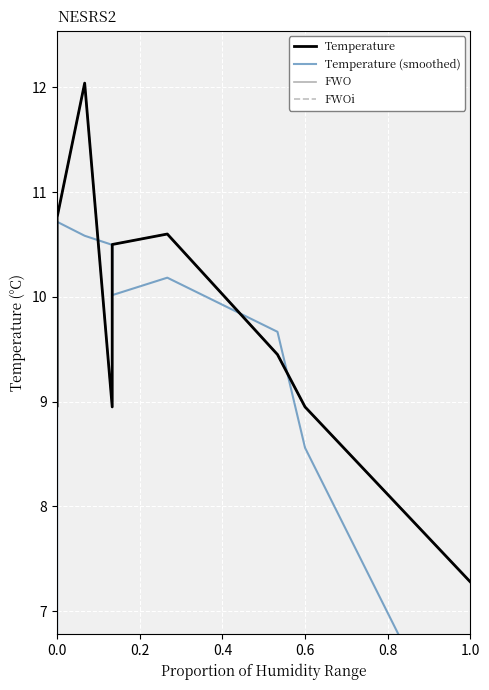

Count the number of categories in the chart.

10